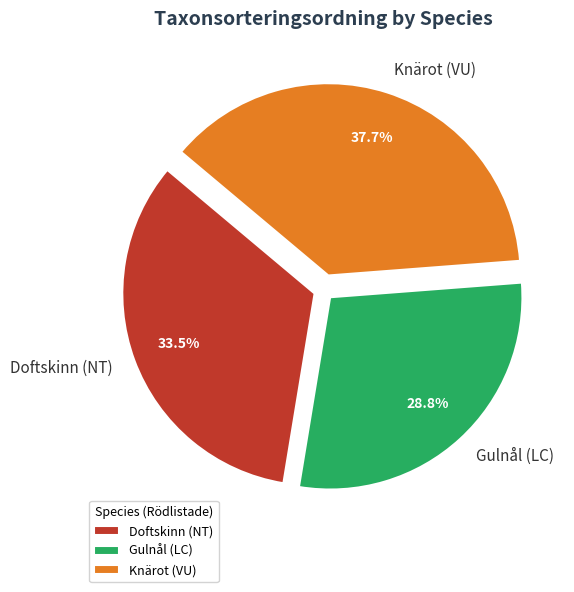

Does Knärot (VU) account for over 50% of the chart?

No